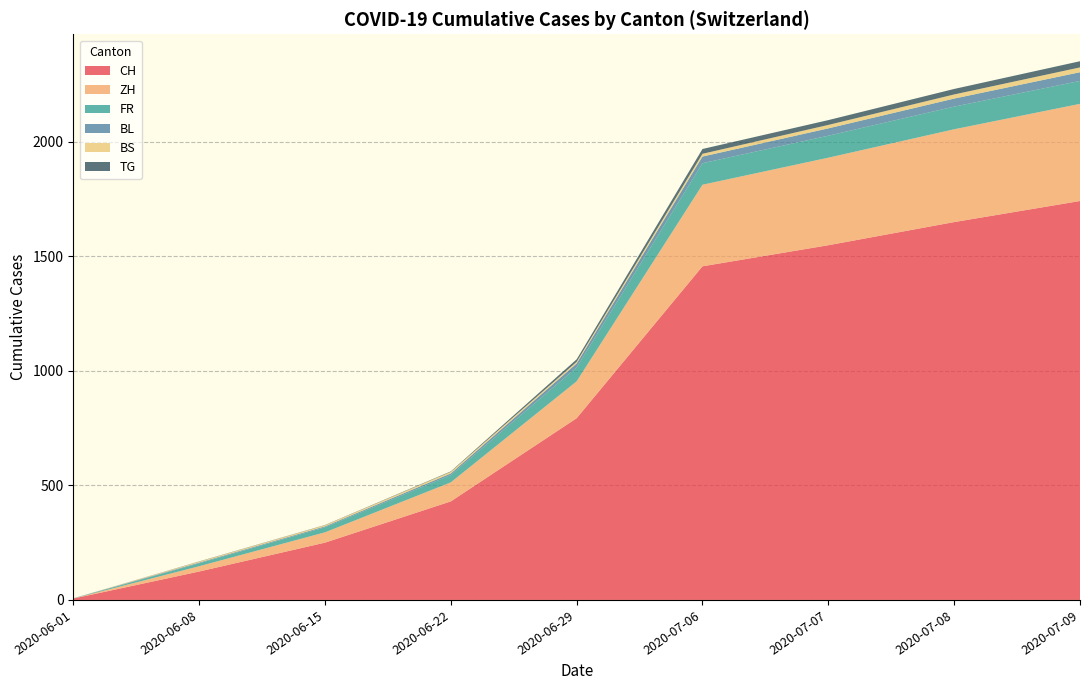

Which category has the highest value in the CH series?

2020-07-09